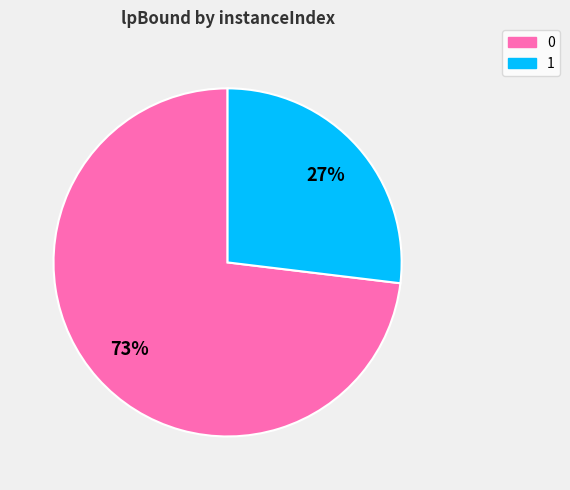

How many slices are in this pie chart?

2